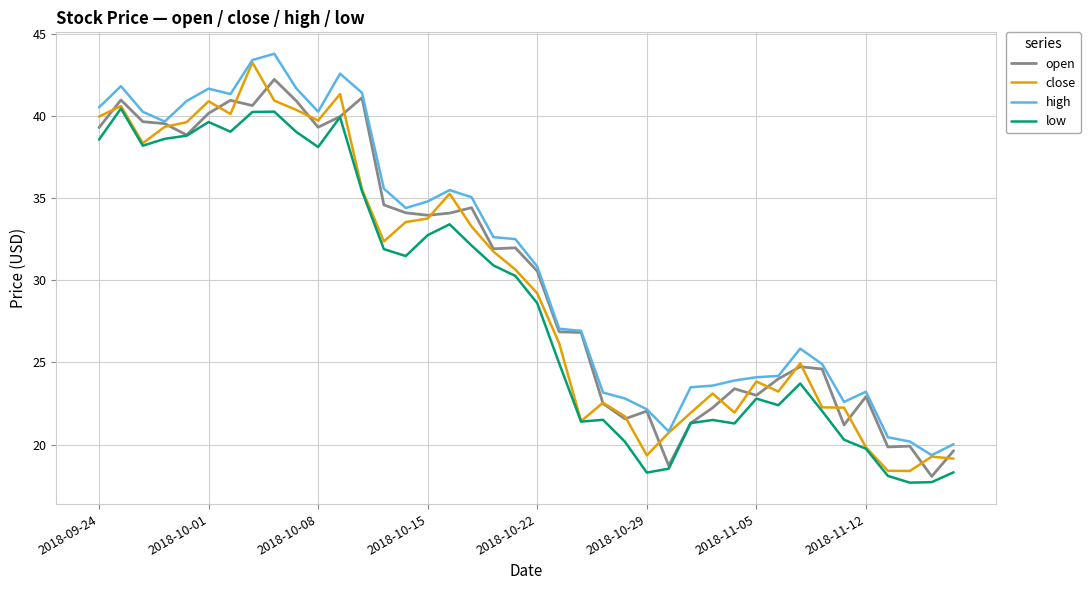

True or false: low and high intersect in this chart.

False